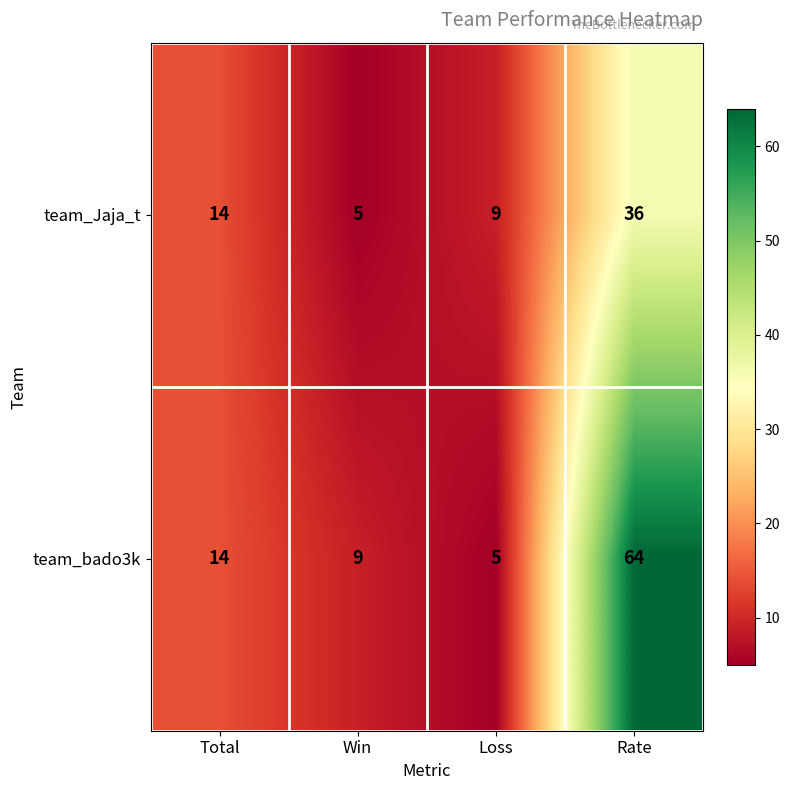

The value of team_Jaja_t at Total is 8. True or false?

False